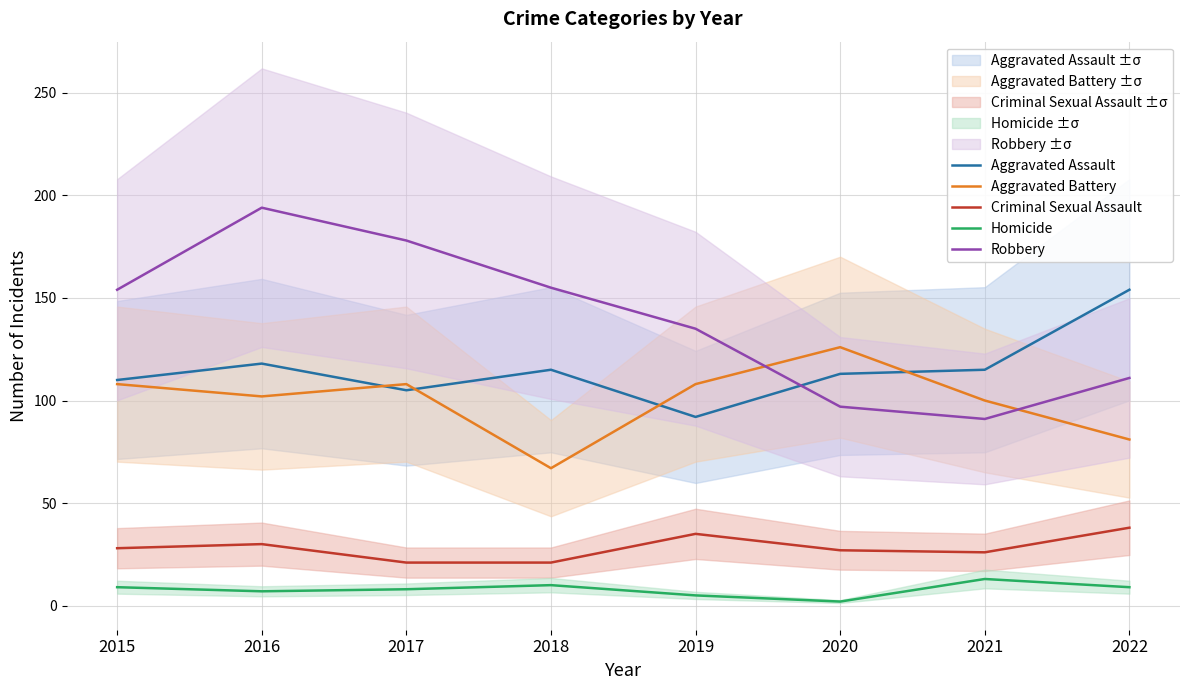

How many times do Aggravated Battery and Robbery cross each other?

2